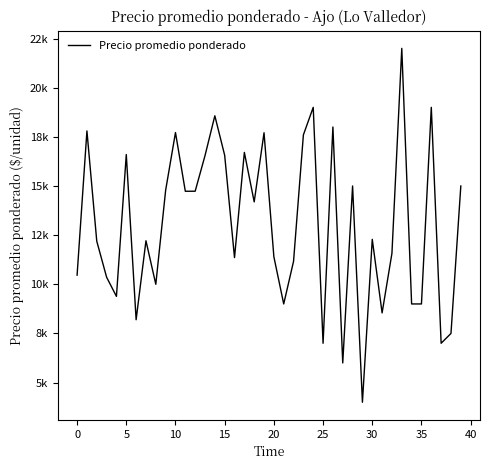

At which category does the chart reach its peak across all series?

33